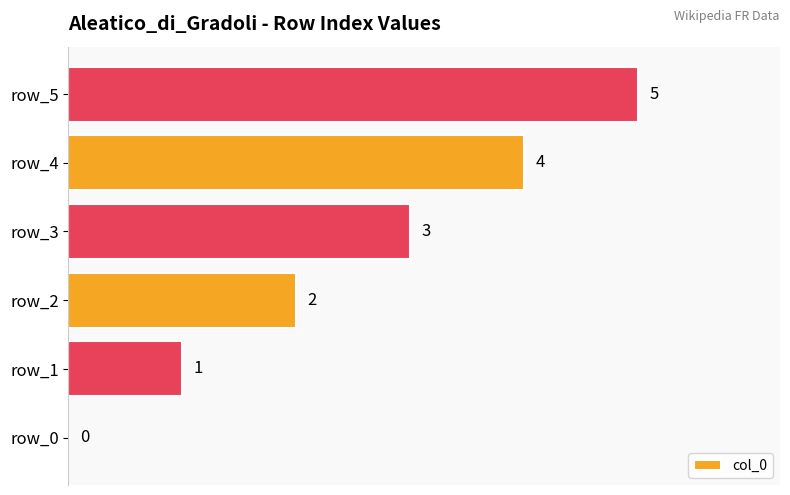

Where is the data nearest to the value 2?

row_2